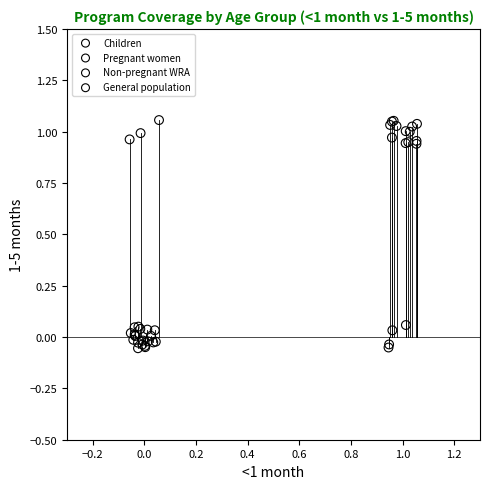

What are all the series names shown in the legend?

Children, Pregnant women, Non-pregnant WRA, General population